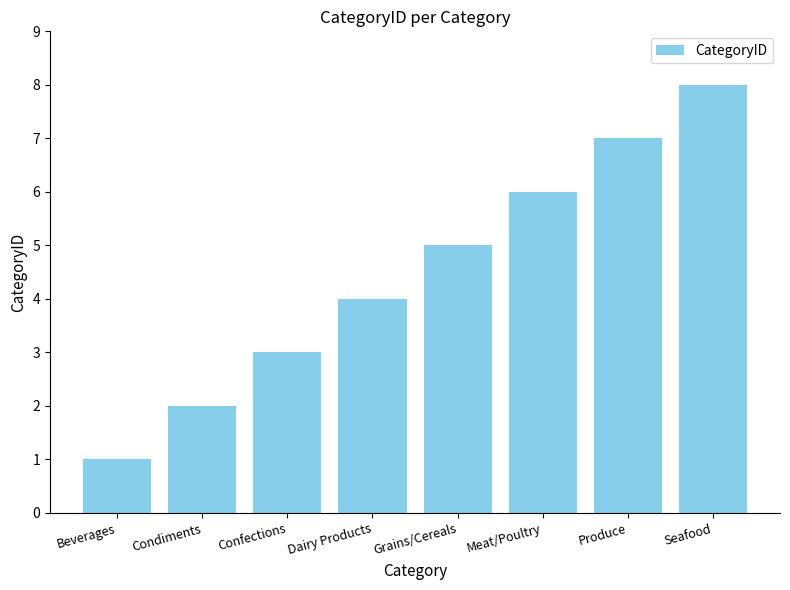

Where is the data nearest to the value 4?

Dairy Products